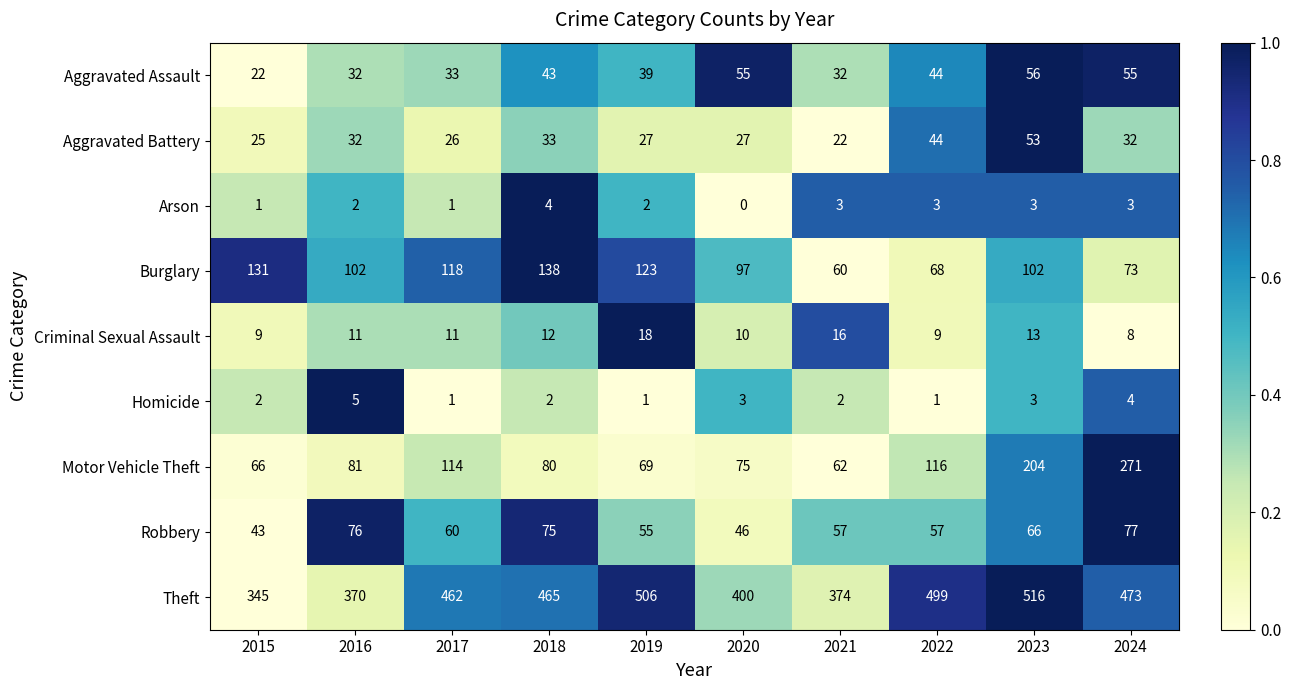

List the series in order of their peak value, lowest first.

Arson, Homicide, Criminal Sexual Assault, Aggravated Battery, Aggravated Assault, Robbery, Burglary, Motor Vehicle Theft, Theft